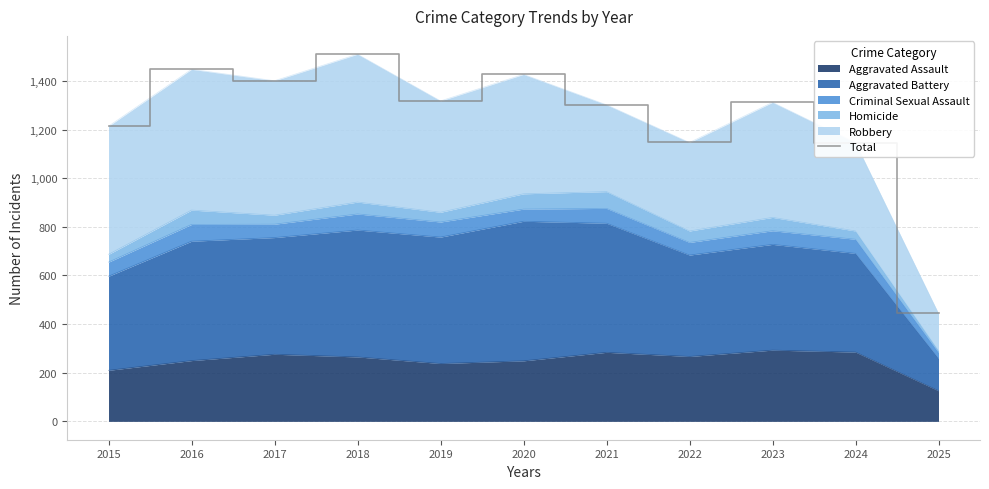

Which label corresponds to the smallest value in the chart?

2025